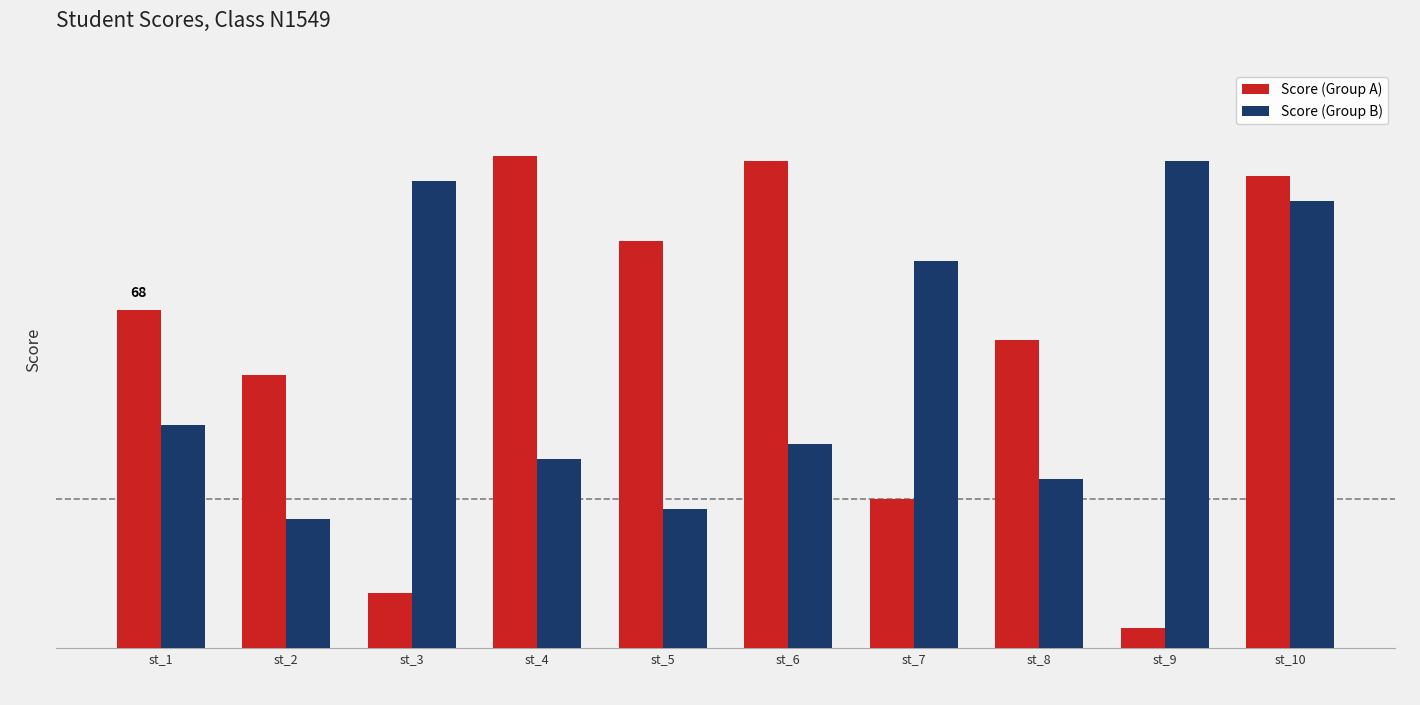

At which category is the sum across all series the highest?

st_10